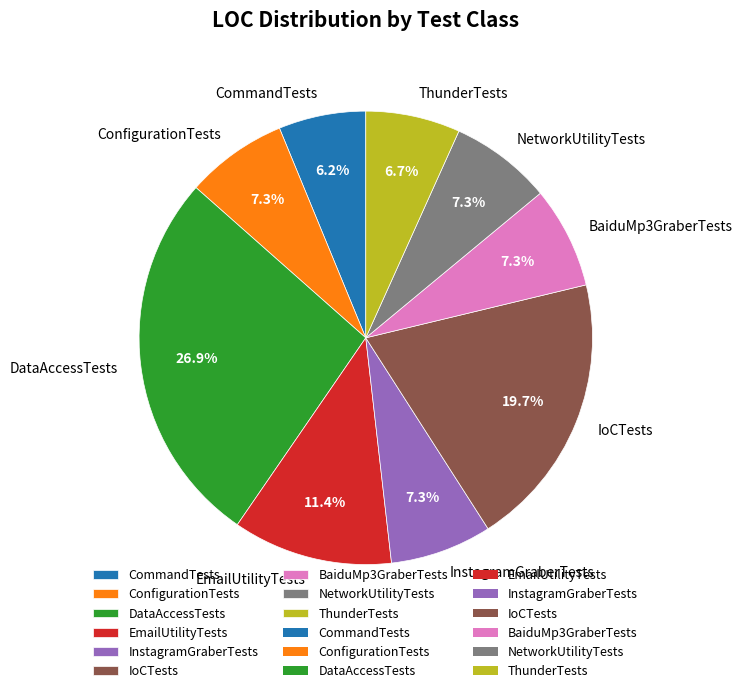

Is there any slice that represents more than half of the pie?

No